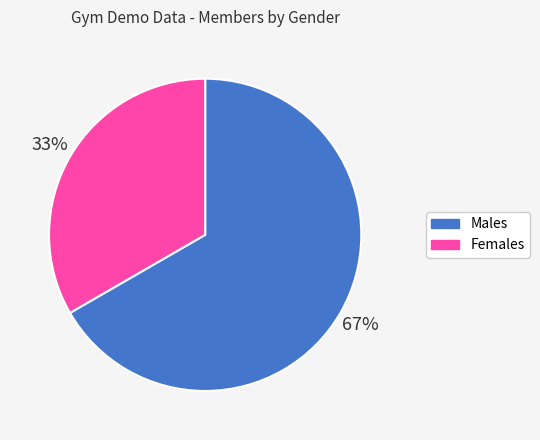

To the nearest percent, what is the average slice percentage?

50%